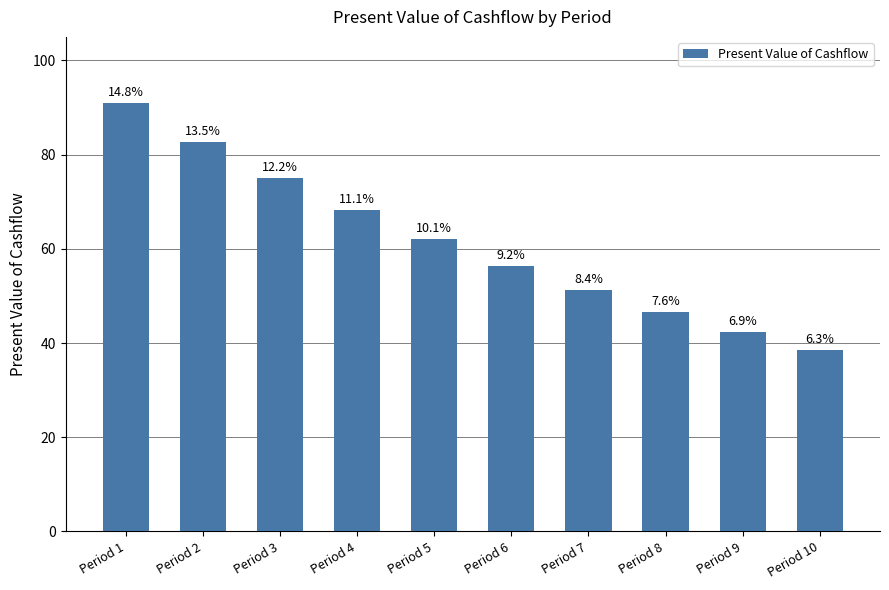

Reading left to right, list all the values displayed in this chart.

90.9	82.6	75.1	68.3	62.1	56.4	51.3	46.7	42.4	38.6